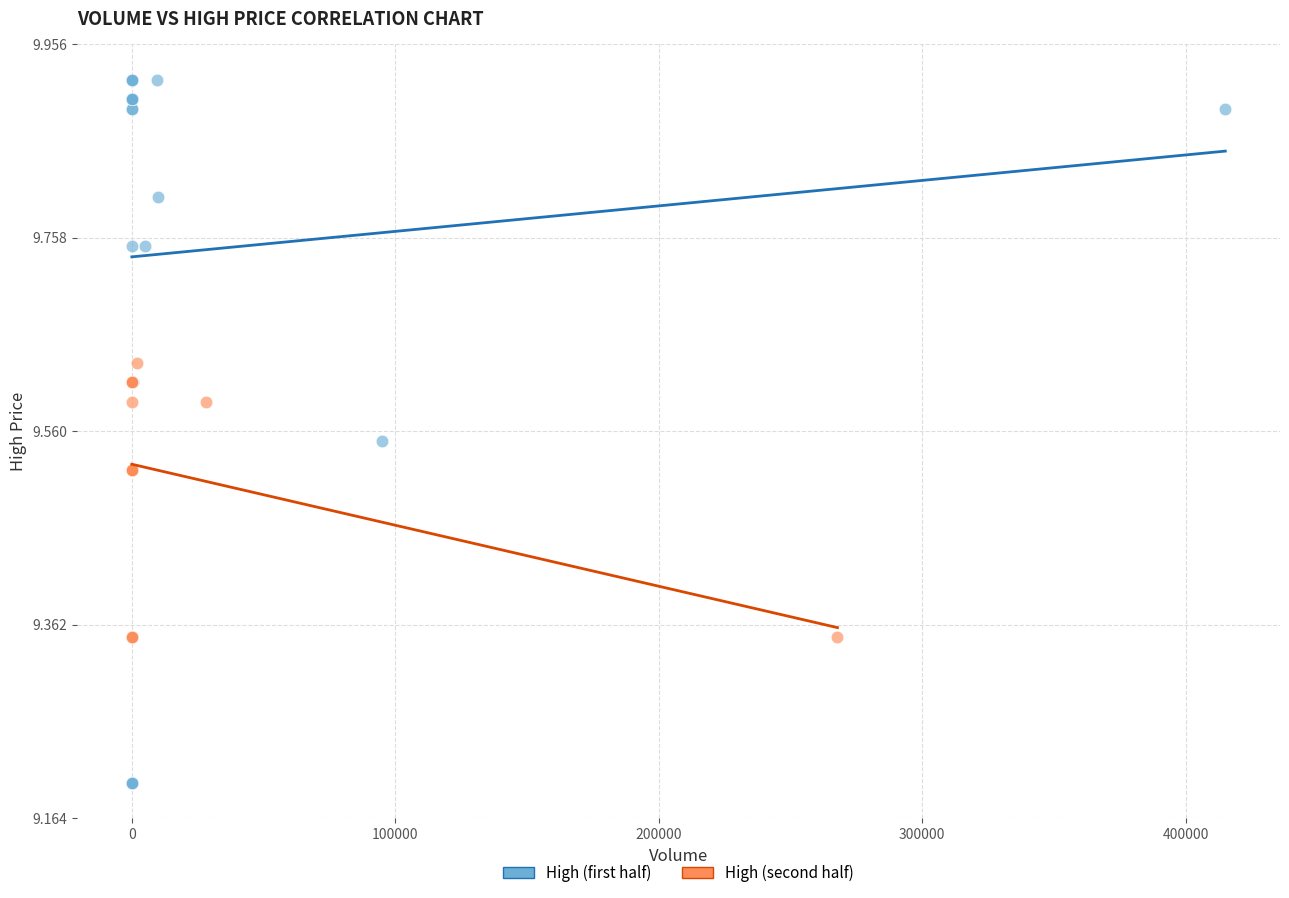

Which series contains the lowest Y value?

High (first half)